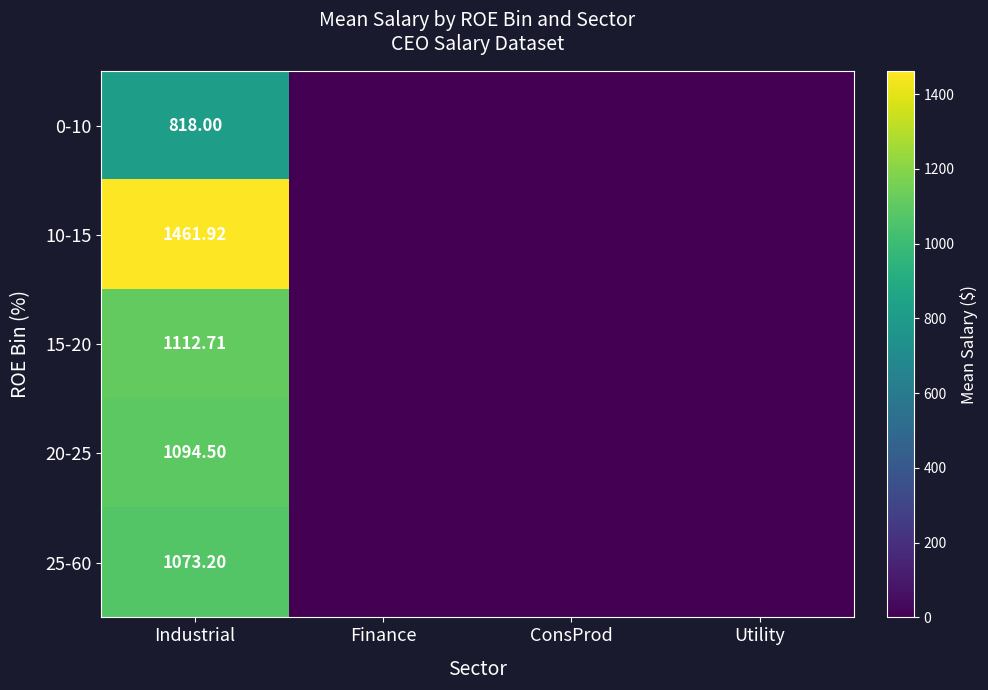

How many series are shown in this chart?

5